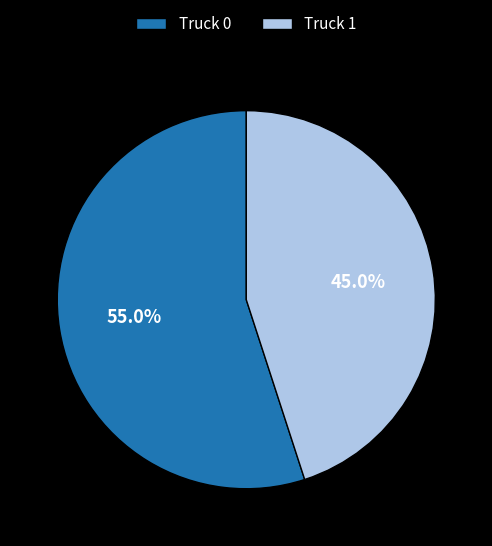

Which slice is the largest?

Truck 0